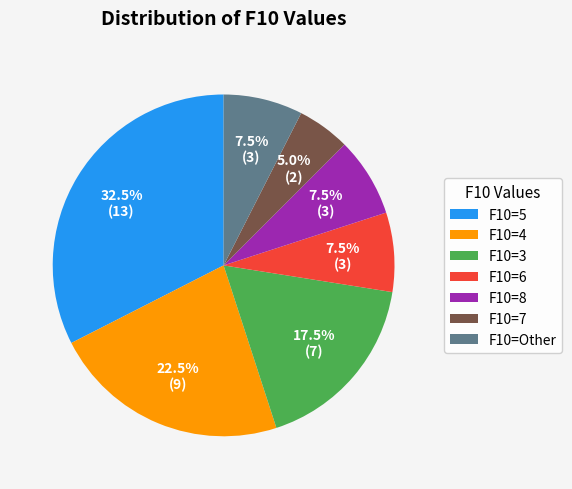

Which slice is the smallest?

F10=7